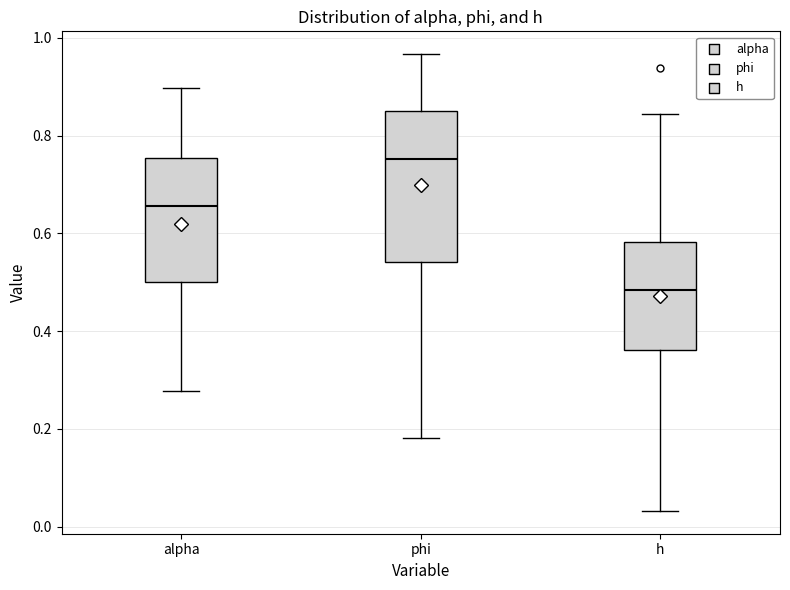

Which box has the lowest median line?

h